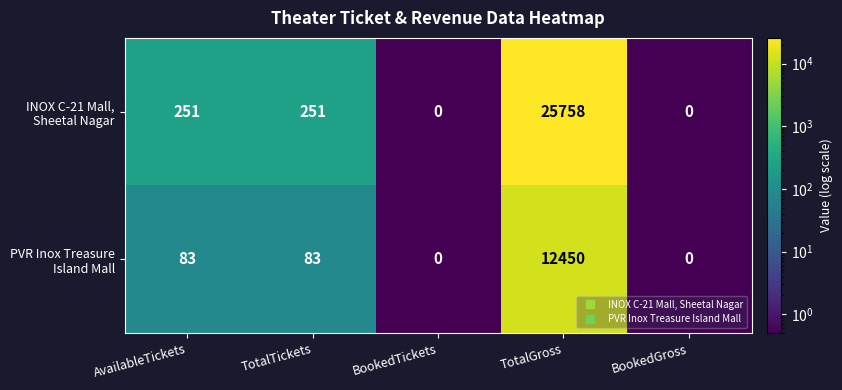

At which category does the chart reach its peak across all series?

TotalGross